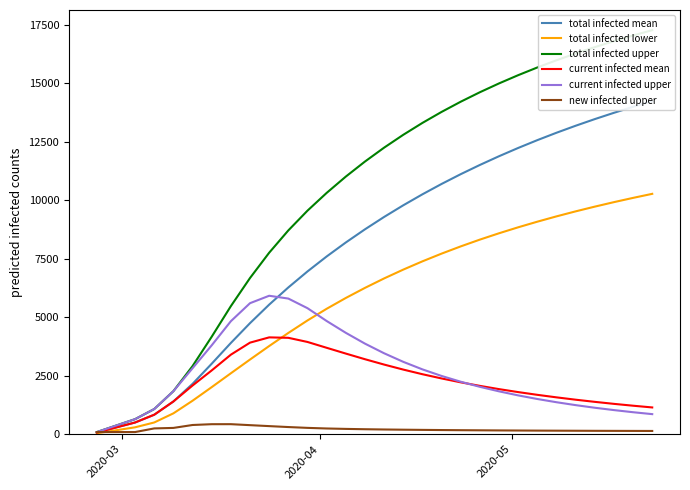

What is the maximum value for new infected upper?

429